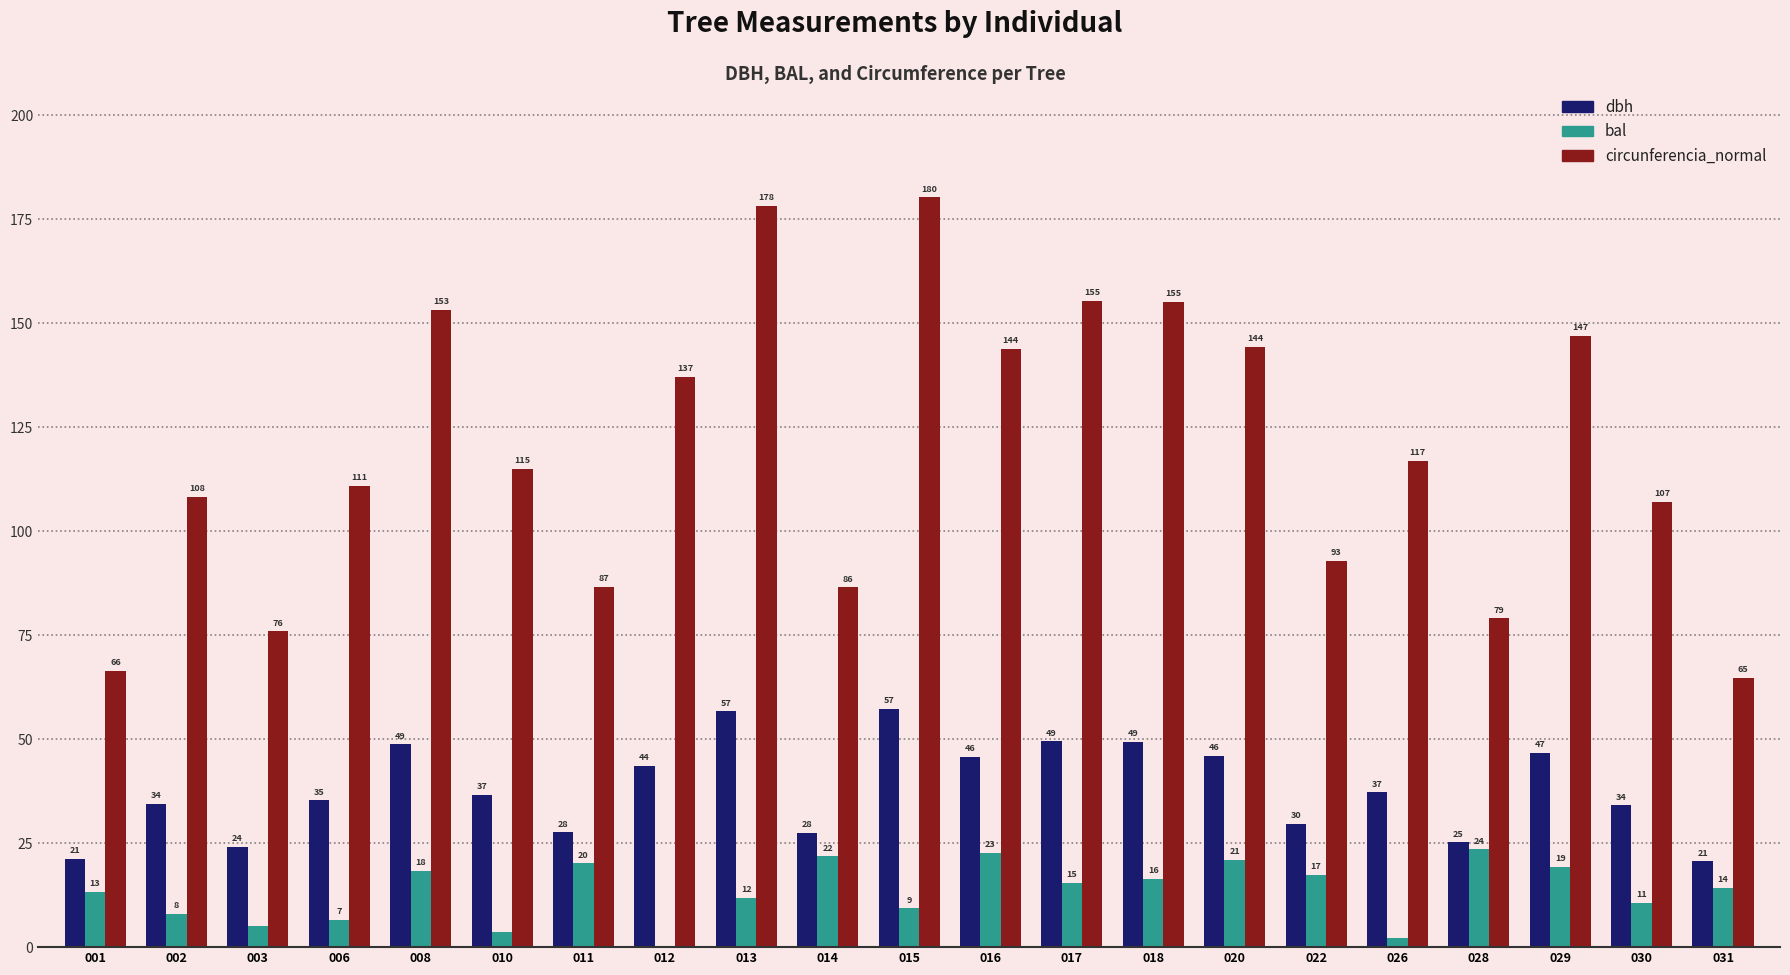

At which label does dbh reach its minimum?

031